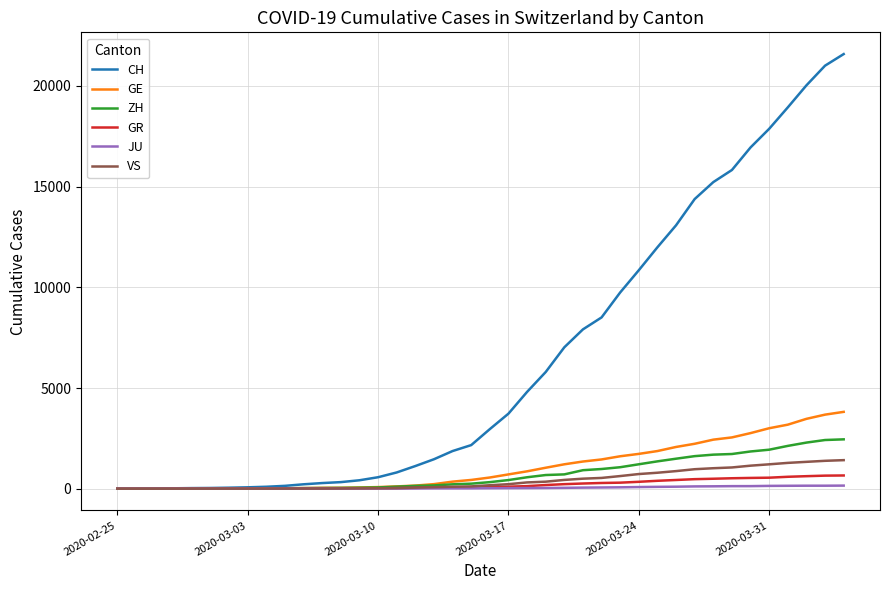

Which series has the largest total across all categories?

CH